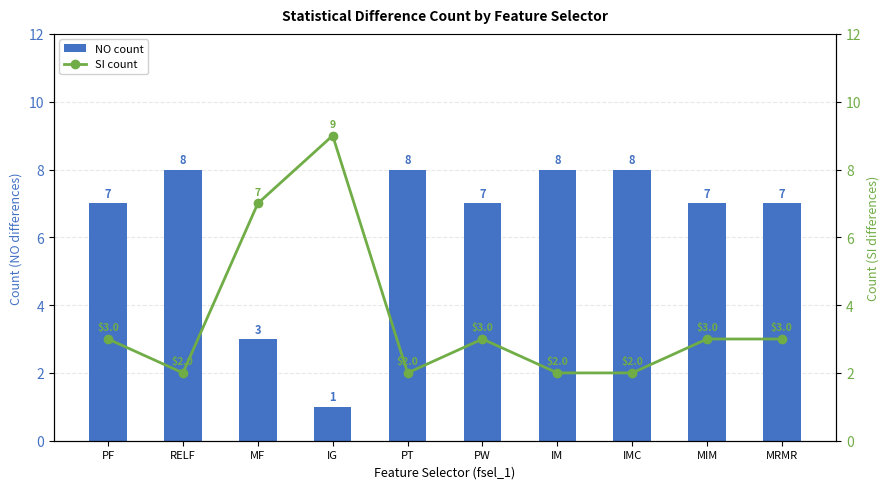

What are all the series names shown in the legend?

NO count, SI count